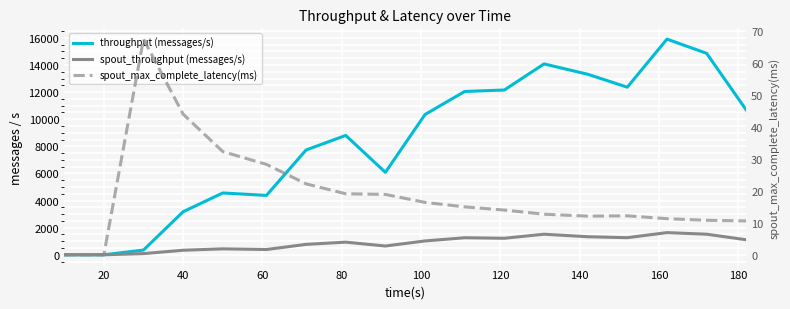

How many categories are shown in the chart?

18